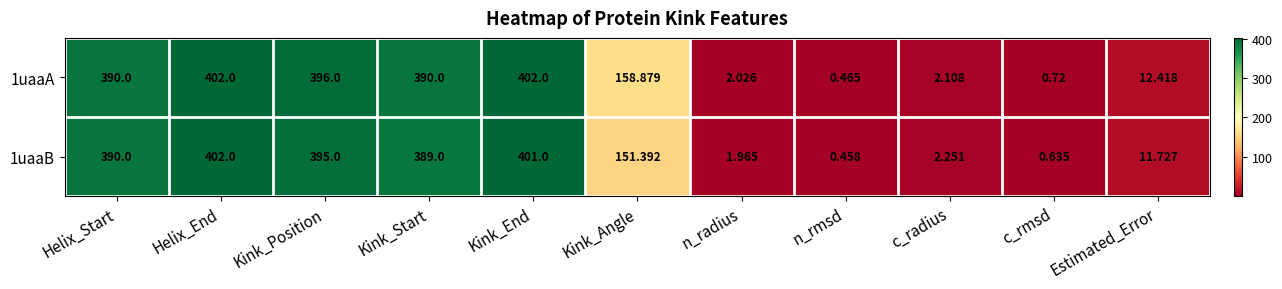

What is the difference between the highest and lowest values at c_radius?

0.1